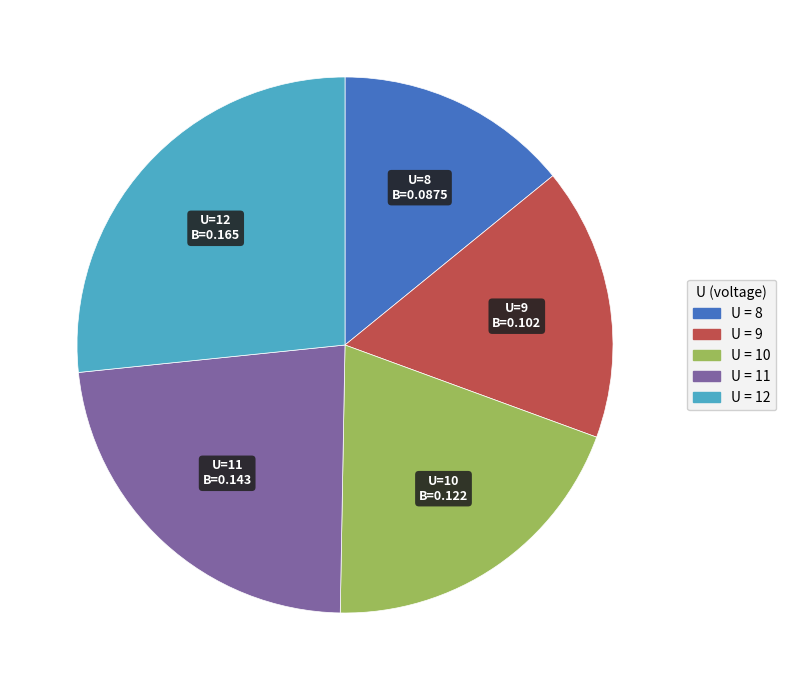

Does any single category account for the majority?

No